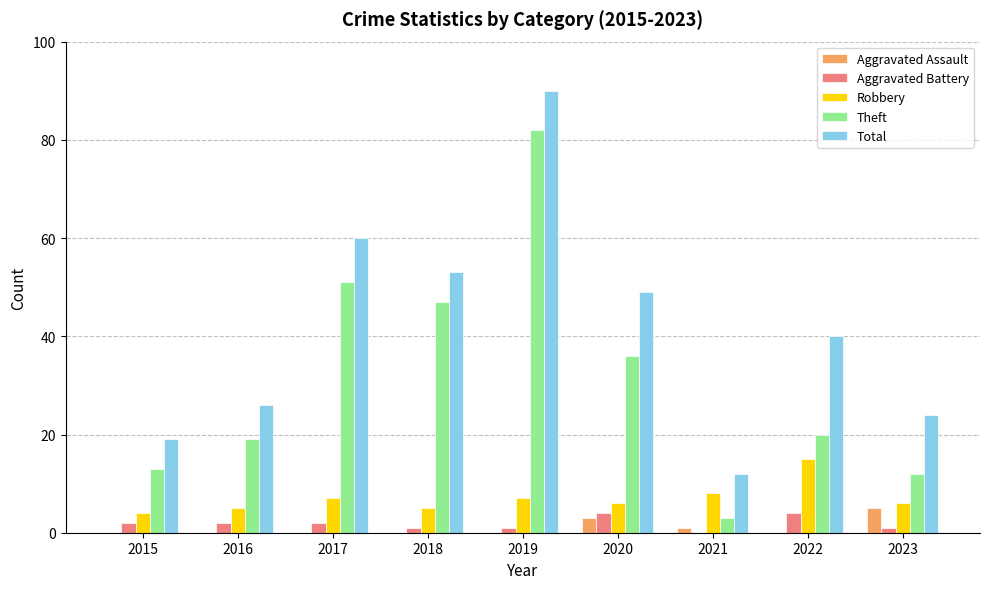

What is the highest value of the Aggravated Battery series?

4